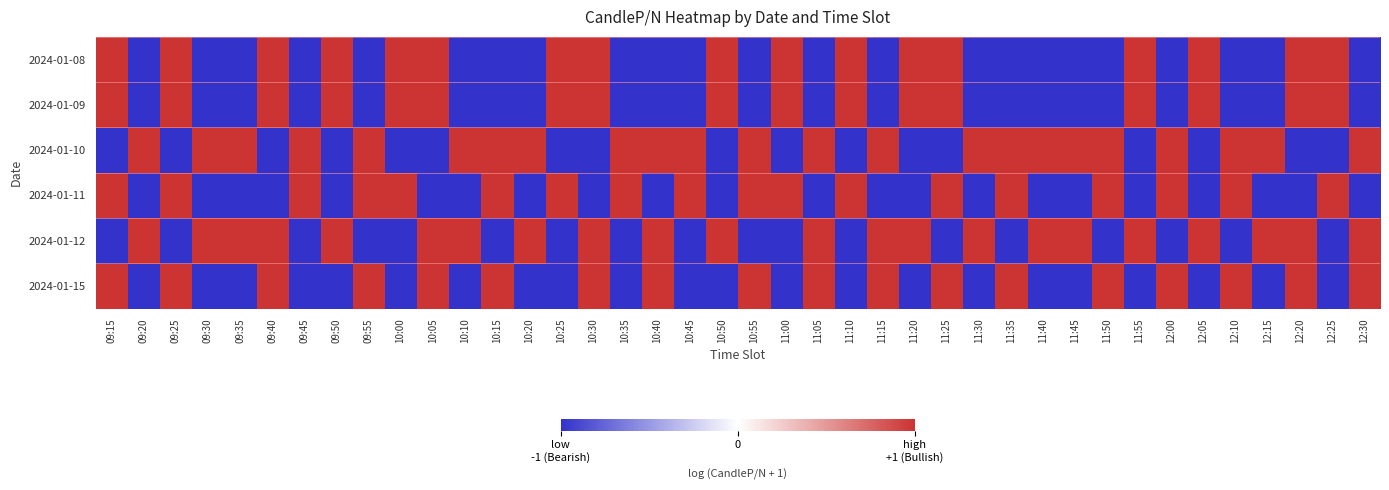

Which category has the highest value across all series?

09:15